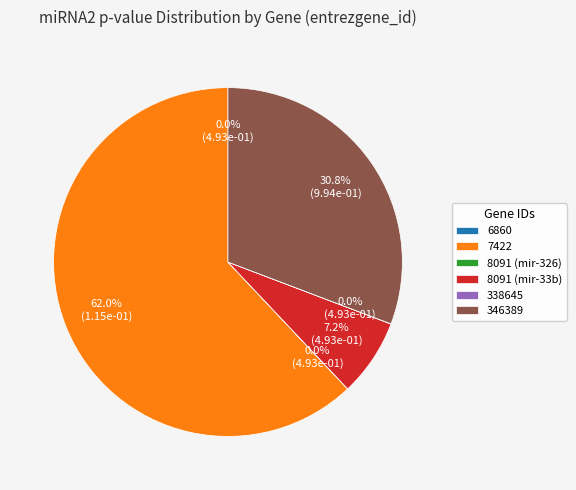

What is the total percentage of 8091 (mir-33b) and 8091 (mir-326)?

7.2%